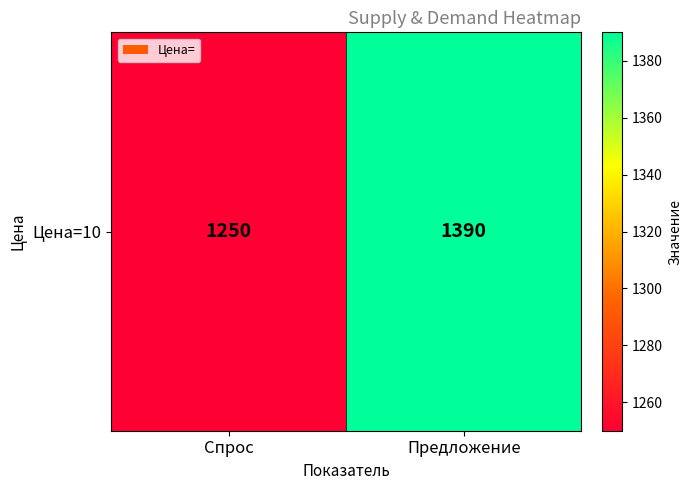

Count the values in the range 1250 to 1390.

2